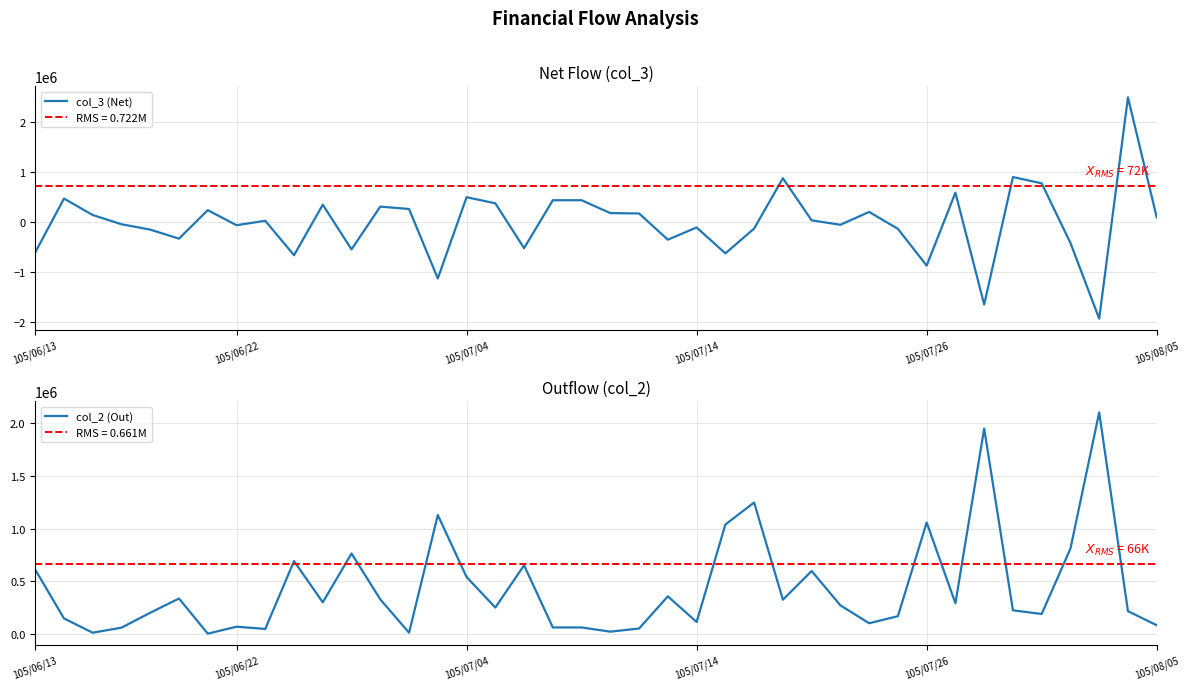

Which series changed the most between 26 and 38?

col_3 (Net)